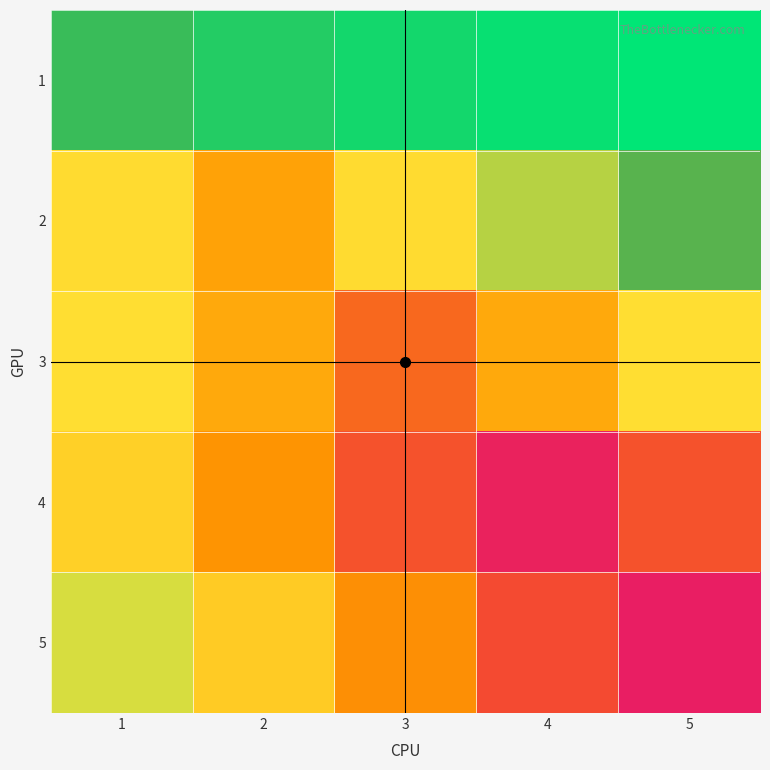

How many data points does each series have?

5